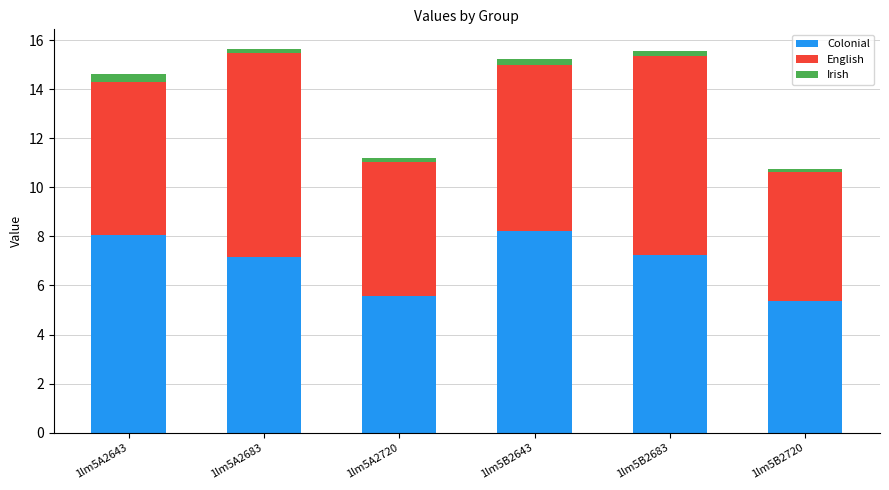

Is it true that Colonial equals 3.0 at 1lm5A2720?

False